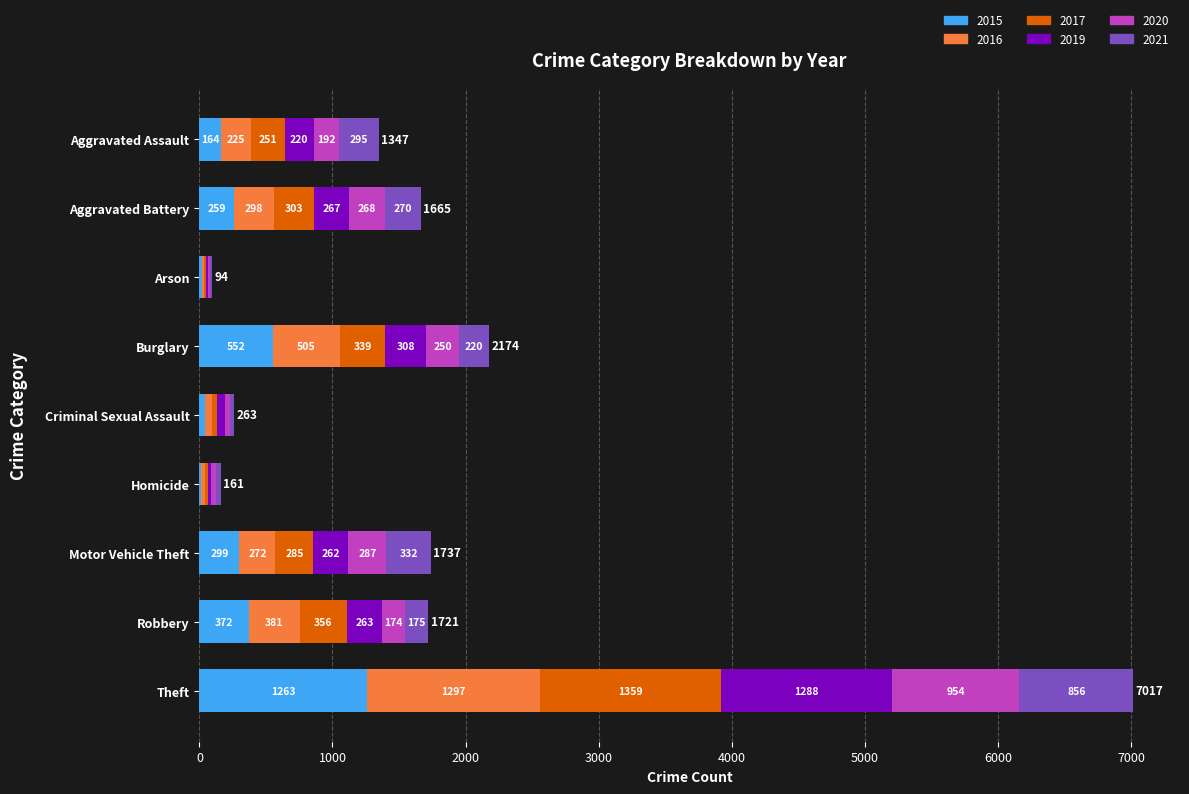

What is the maximum value for 2015?

1263